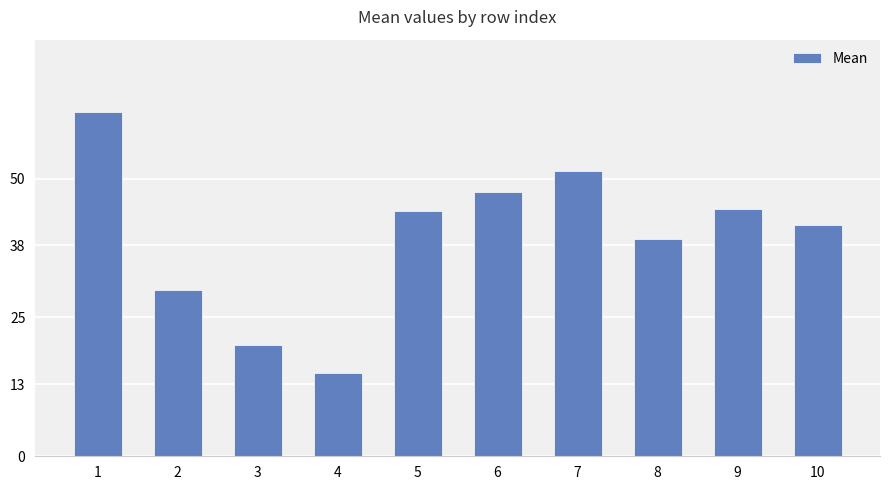

What is the change in value from 2 to 6?

+17.7